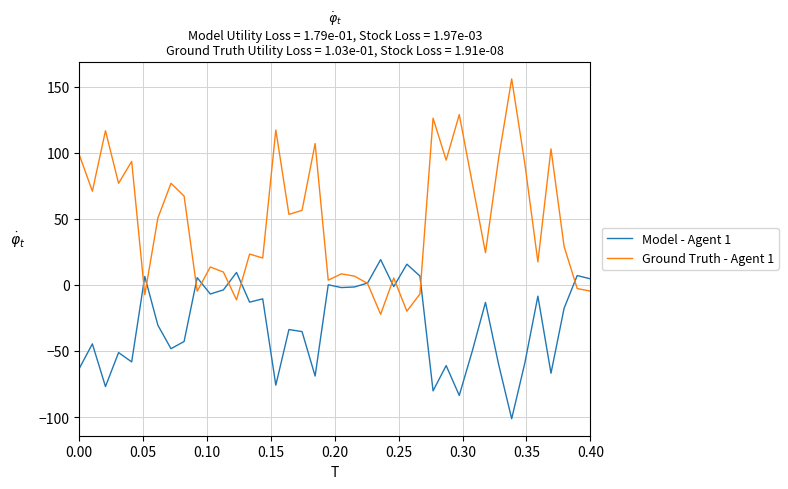

What is the difference between the maximum and second lowest values in the Model - Agent 1 series?

102.7